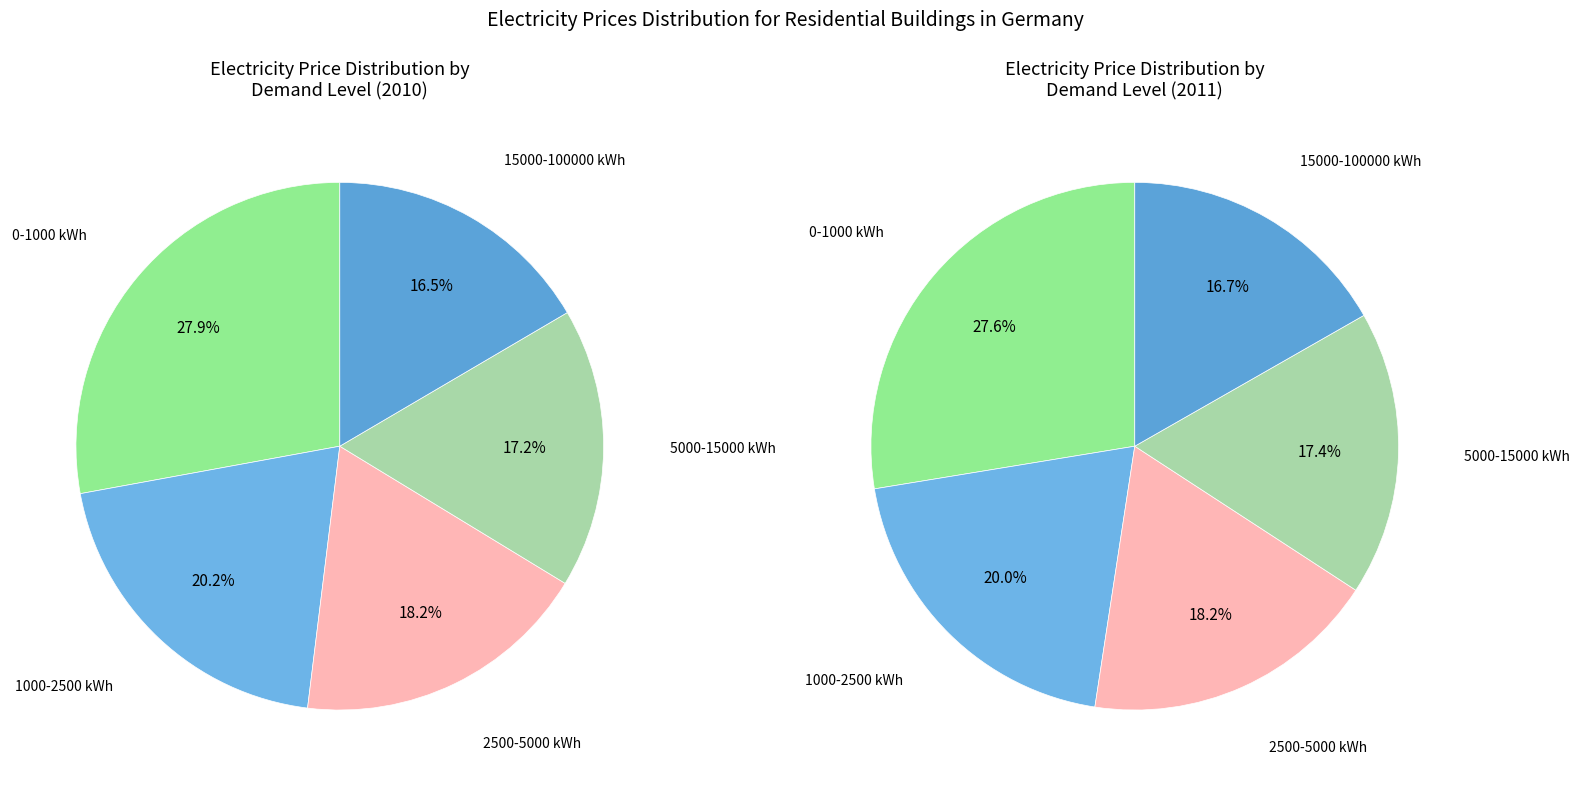

Do 0-1000 kWh and 5000-15000 kWh together represent more than half of the pie?

No